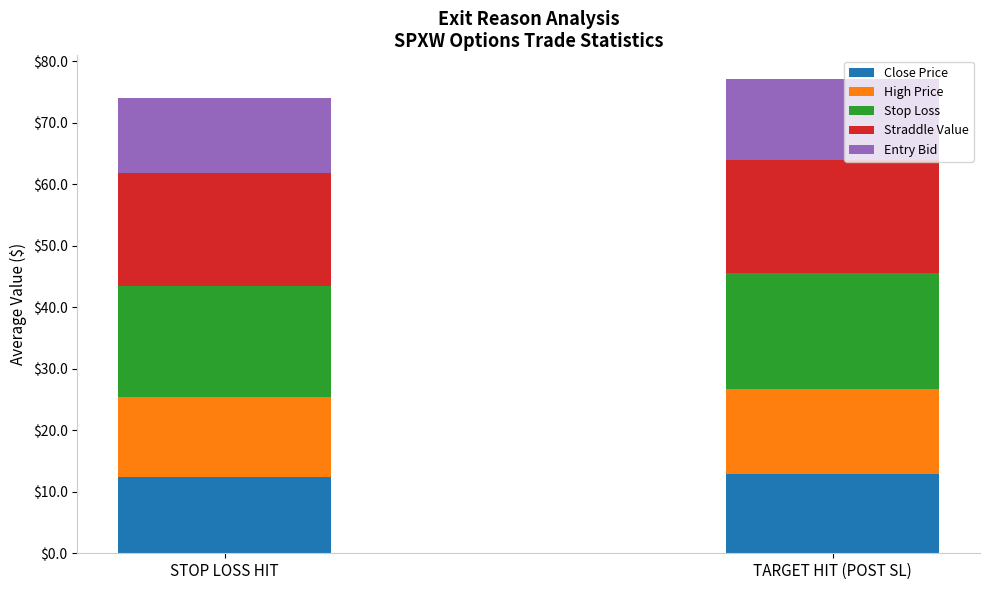

What is the maximum value for Close Price?

12.9